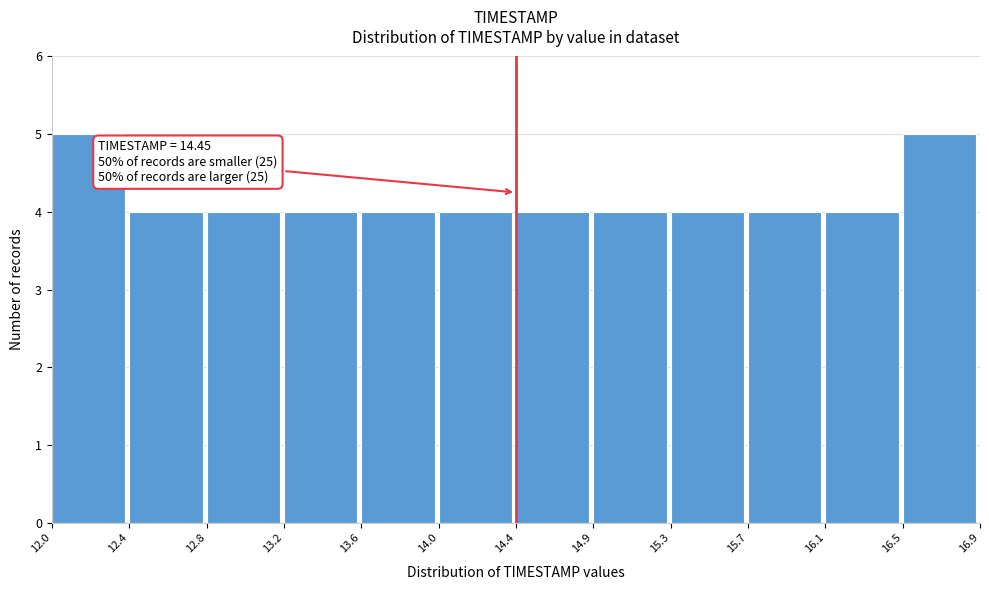

Reading right to left, transcribe all the data shown in this chart.

16.5=5	16.1=4	15.7=4	15.3=4	14.9=4	14.4=4	14.0=4	13.6=4	13.2=4	12.8=4	12.4=4	12.0=5